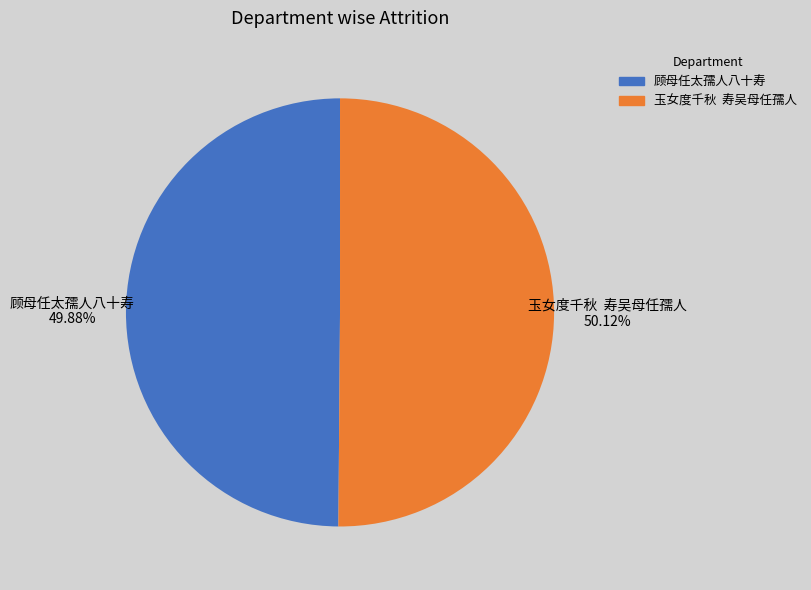

Do 玉女度千秋 寿吴母任孺人 and 顾母任太孺人八十寿 together represent more than half of the pie?

Yes